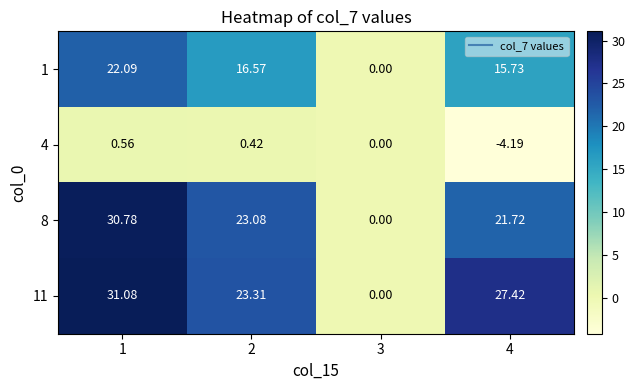

Is the value of 8 at 2 greater than the value of 4 at 1?

Yes